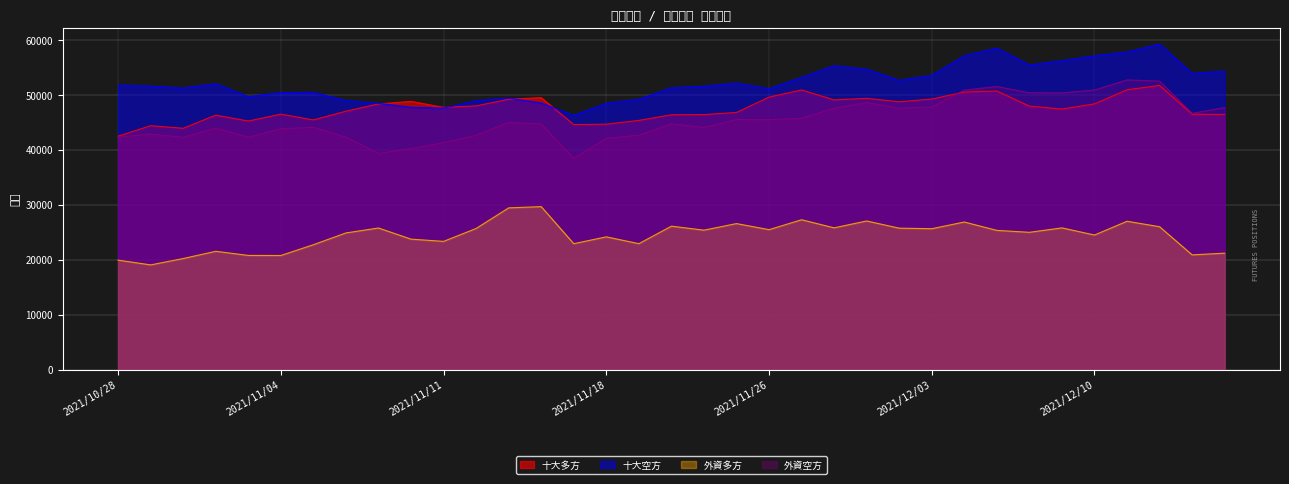

Does the chart display data point markers on the line(s)?

No